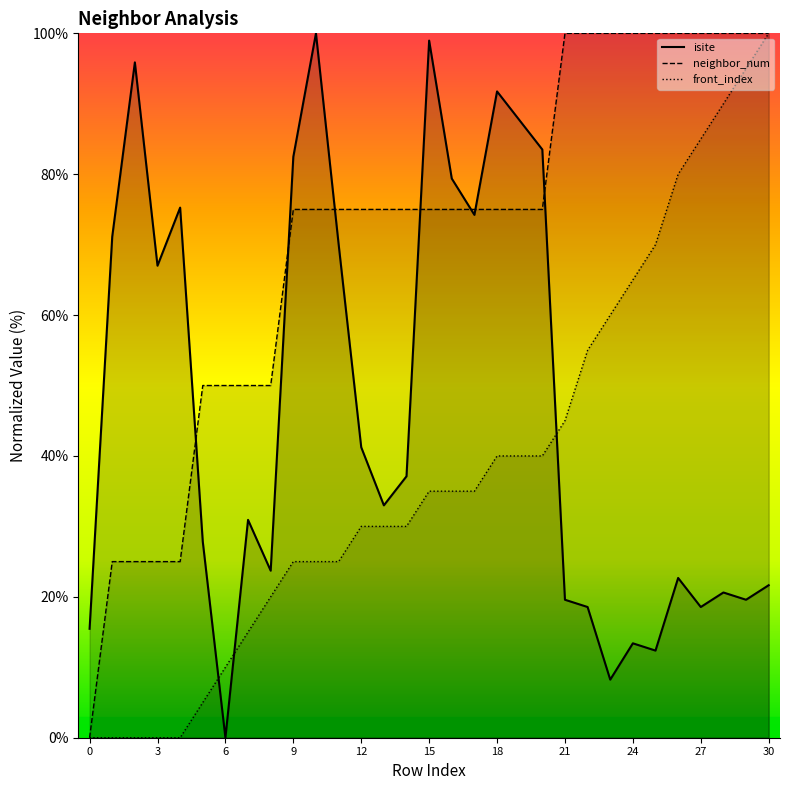

At which label does neighbor_num reach its peak?

21